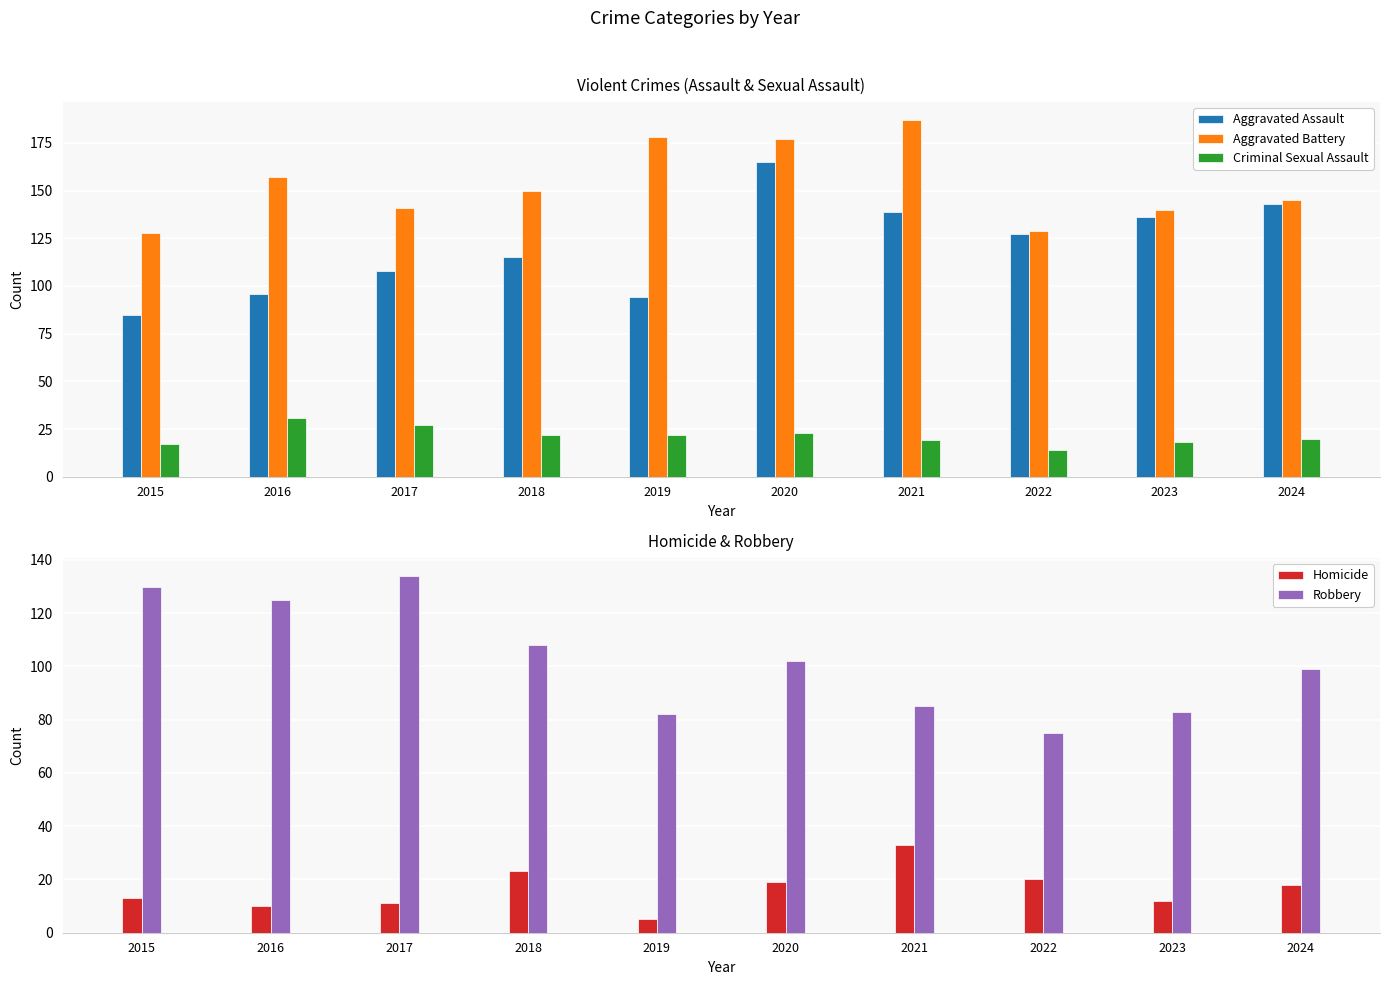

What is the minimum value shown in the chart?

5